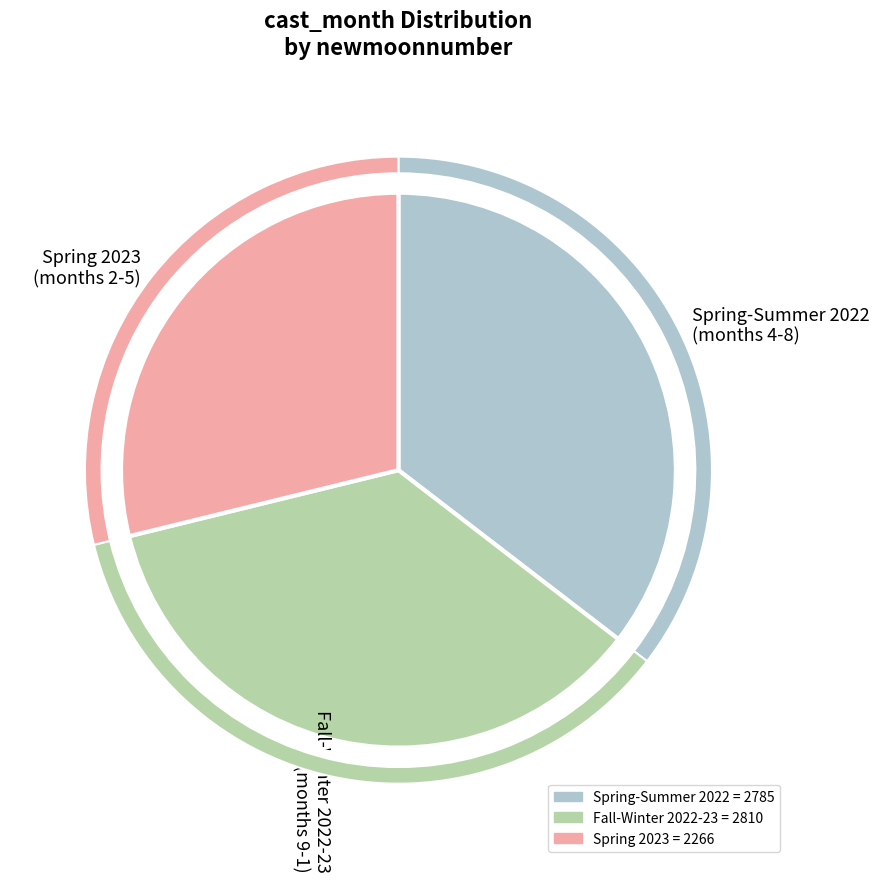

Does any single category account for the majority?

No